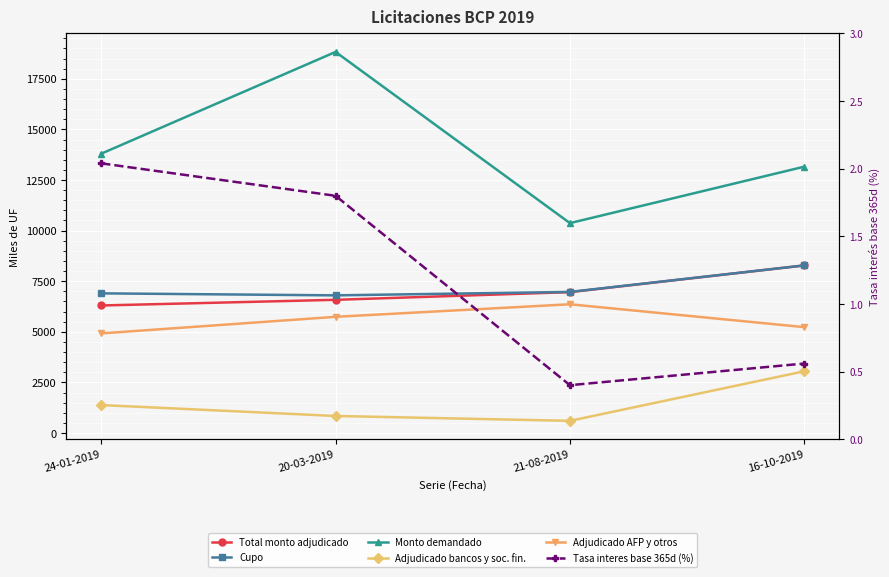

What is the spread (max minus min) of values at 16-10-2019?

13159.4